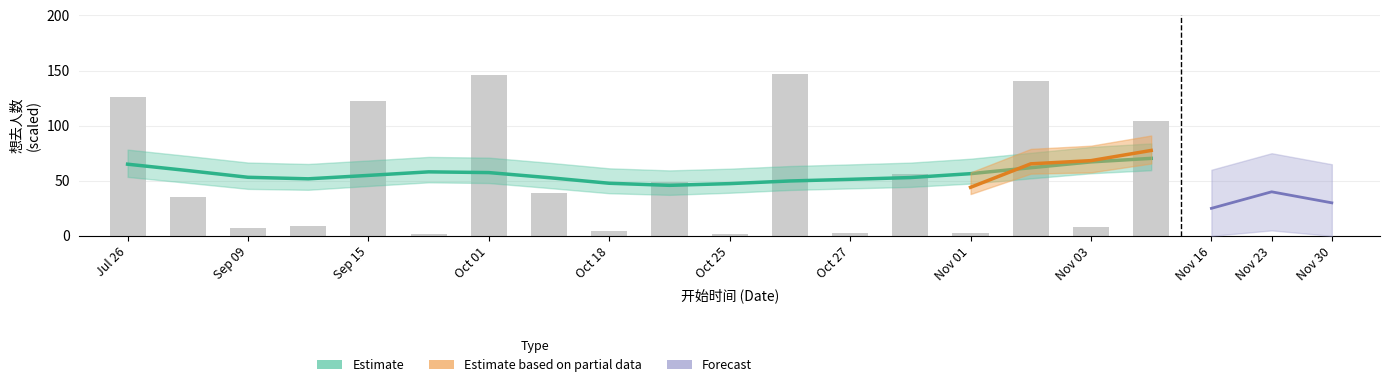

Count the number of values greater than 38.

9